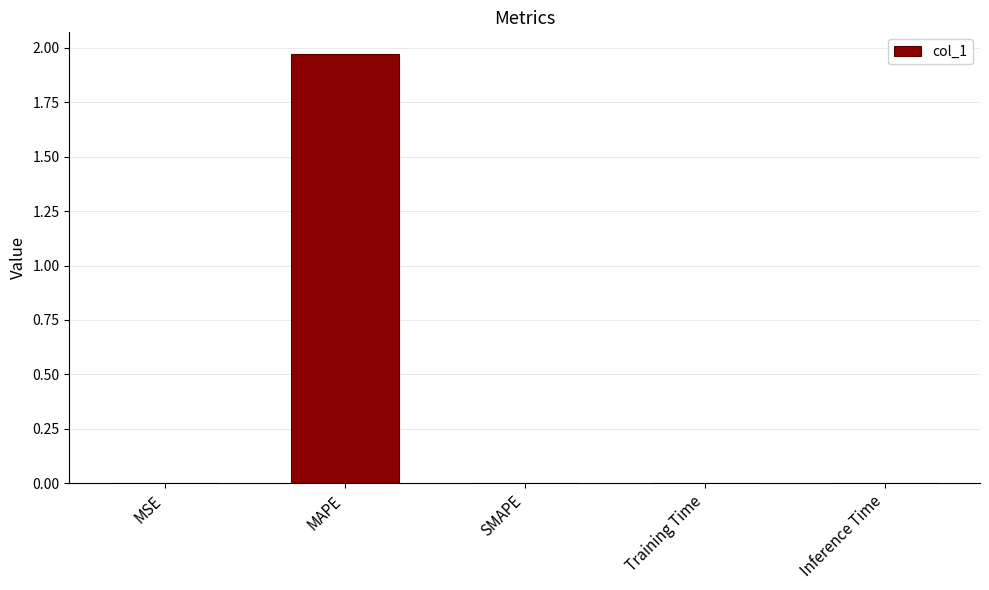

The value at MSE is 0.0. True or false?

True